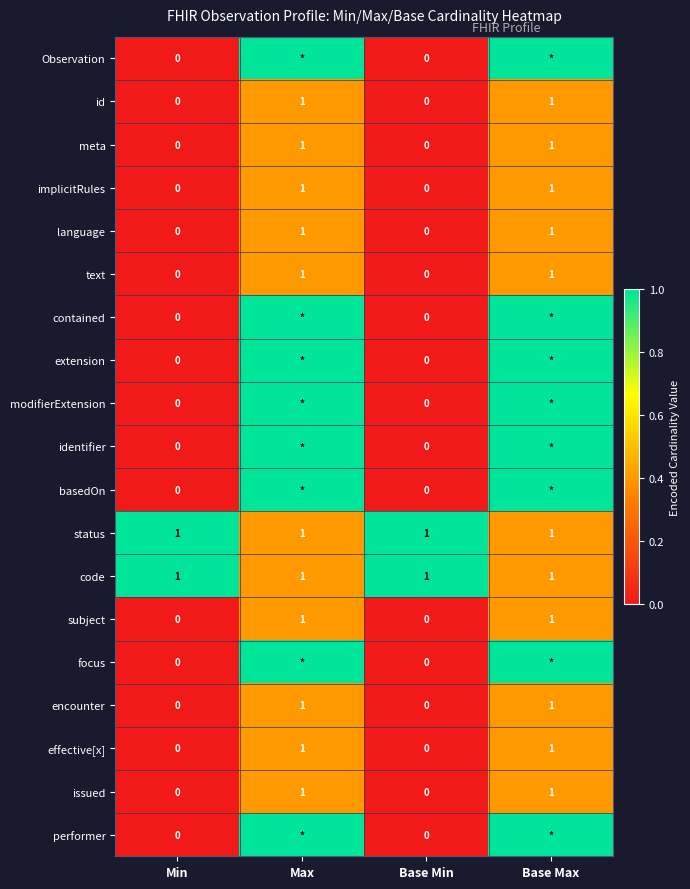

Is the value of id at Base Max greater than the value of subject at Base Min?

Yes